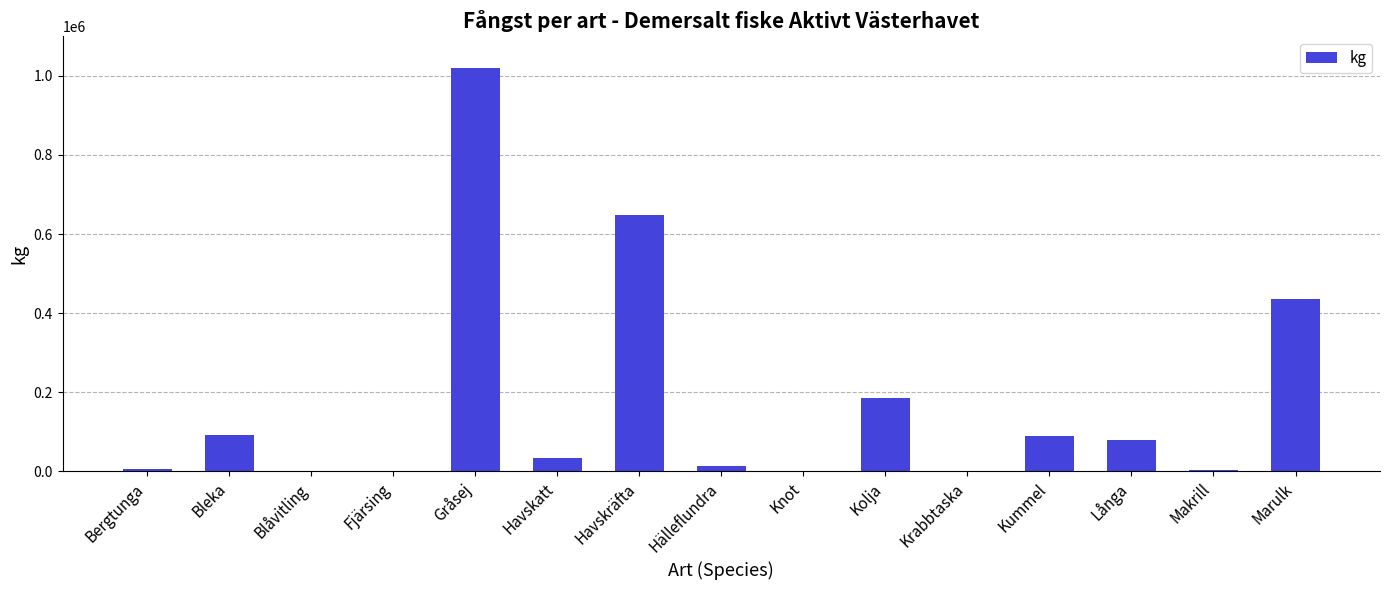

At which label does the data first exceed 34366?

Bleka